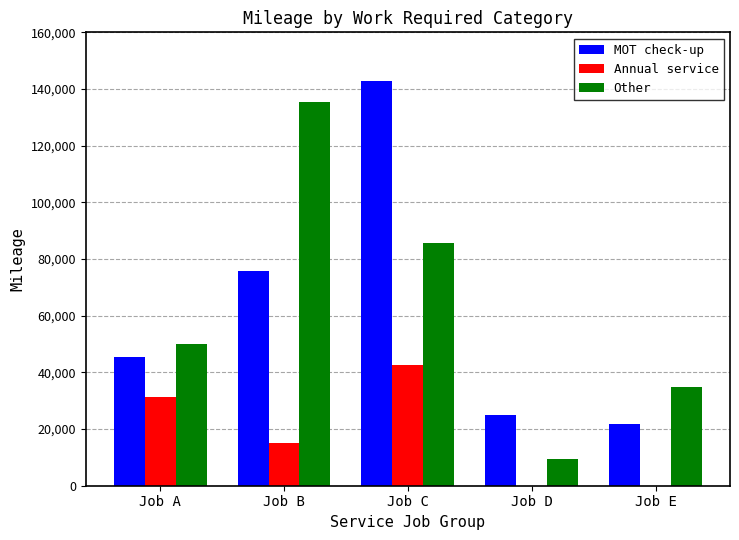

Reading left to right, what are all the values shown in this chart?

MOT check-up: 45461	75712	142958	25077	21641
Annual service: 31446	15033	42743	0	0
Other: 49904	135312	85602	9362	34943